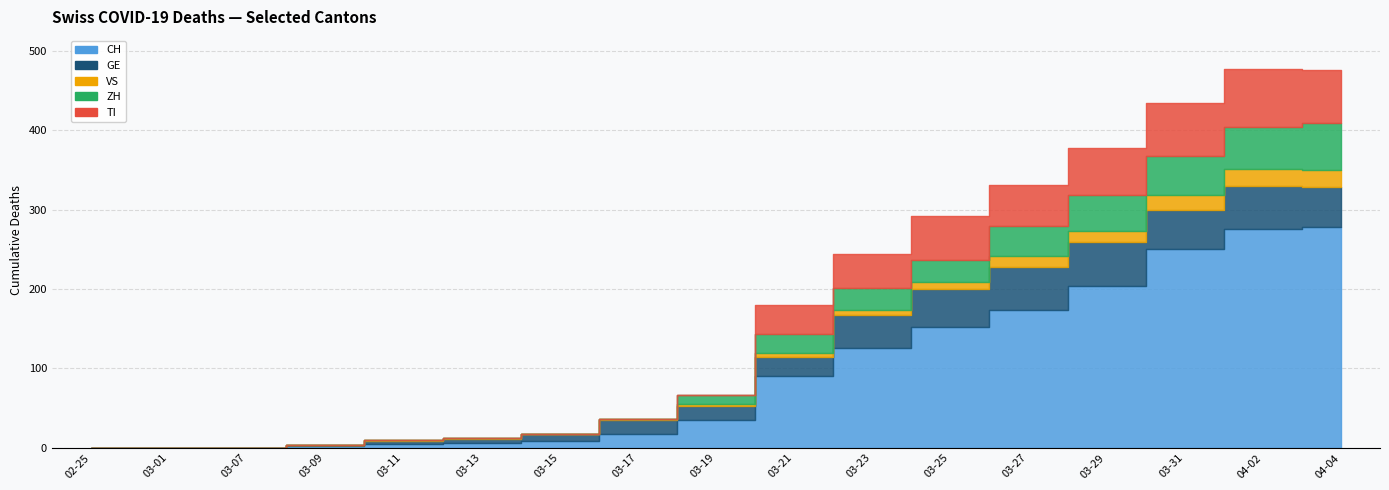

At 2020-03-27, list the series in order from smallest to largest.

VS, ZH, TI, GE, CH